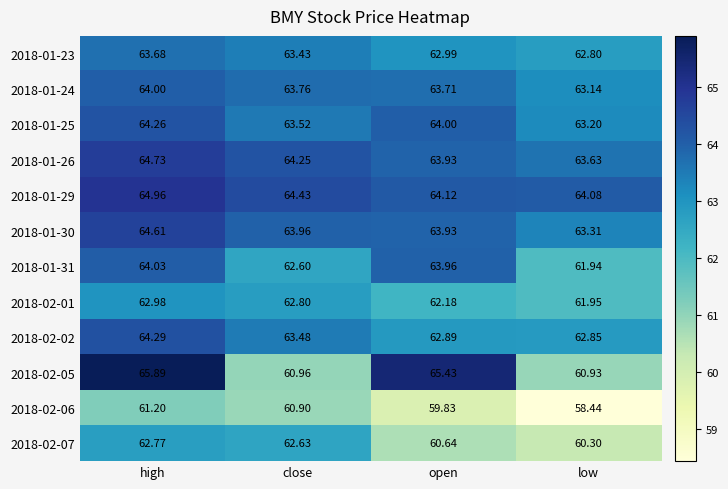

List the labels in order of 2018-02-02 value, smallest first.

low, open, close, high